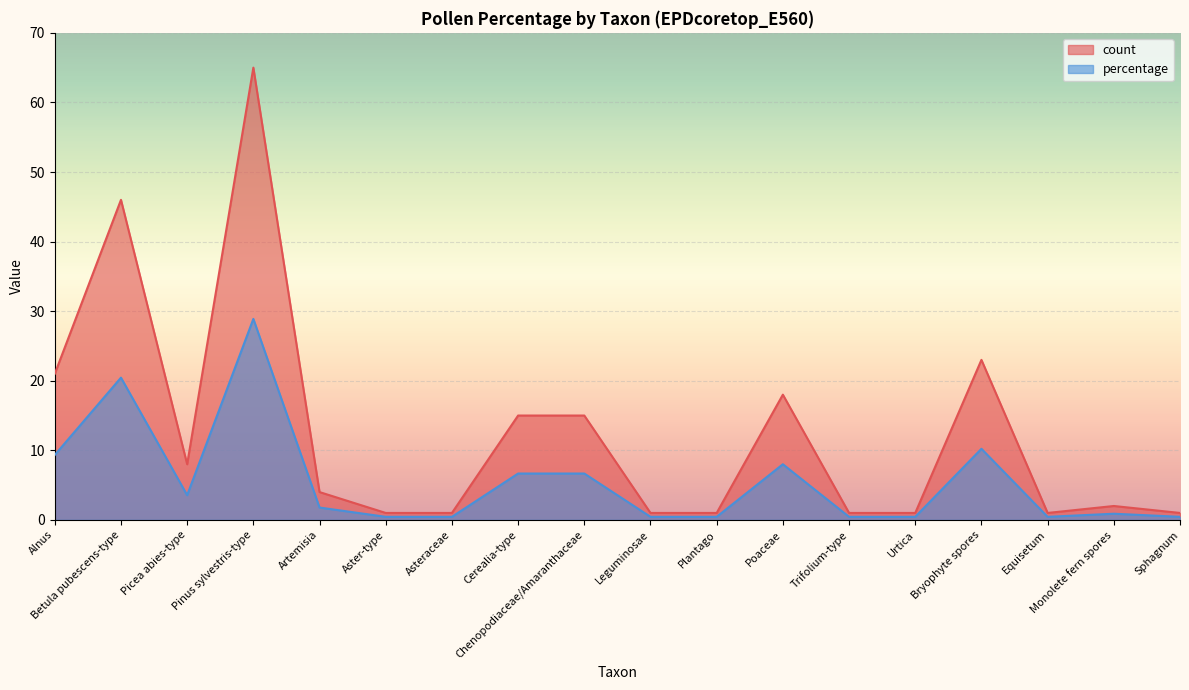

Does the chart display data point markers on the line(s)?

No